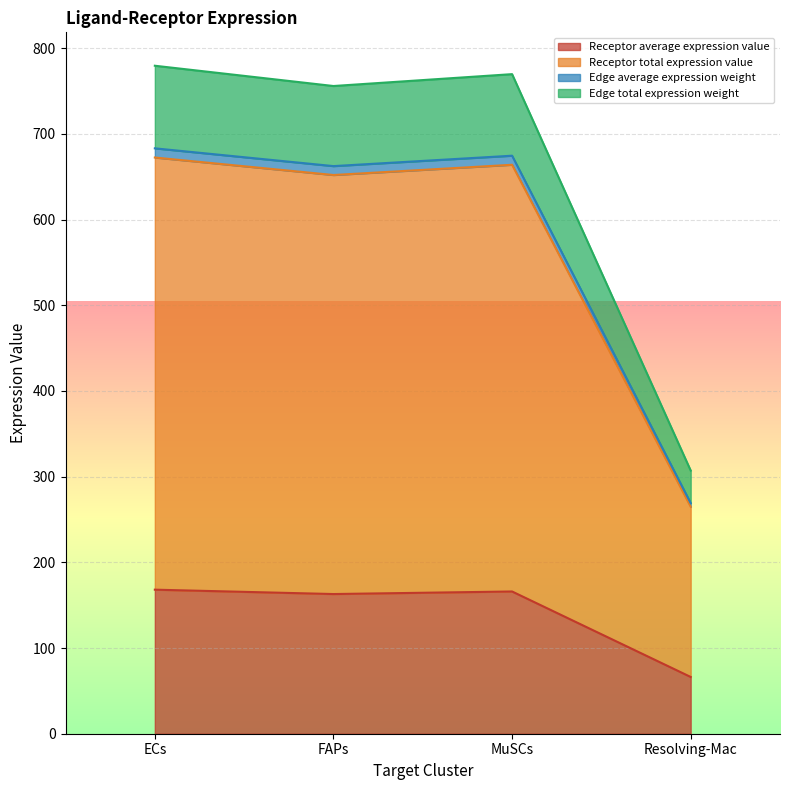

At which label does Receptor average expression value reach its minimum?

Resolving-Mac